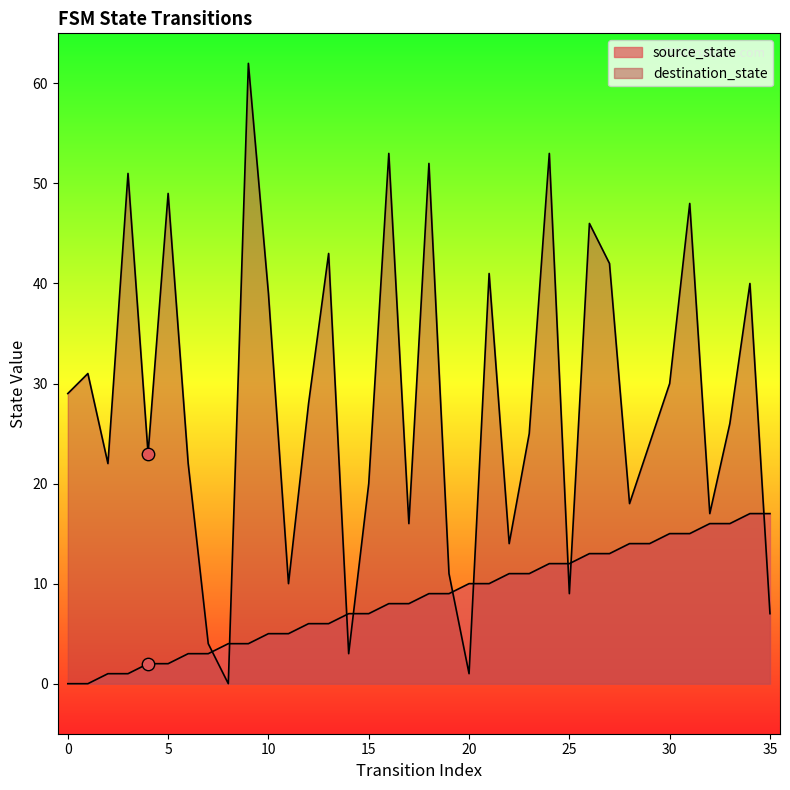

What is the total value across all series at 33?

42